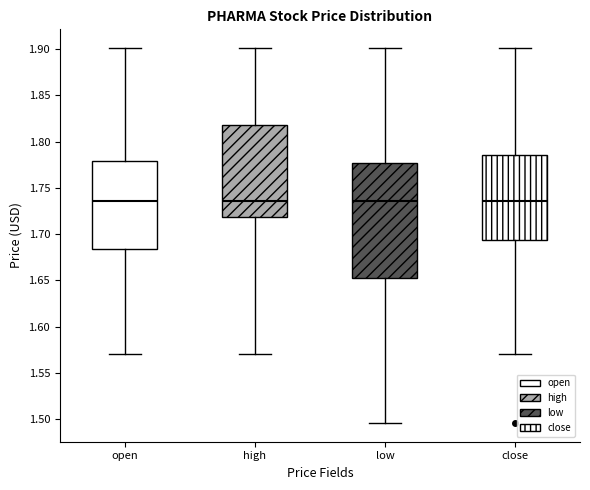

Reading left to right, read every box against the y-axis: the position of its median line, the range the box covers, and the ends of its whiskers. The values are not printed on the chart, so give them approximately, as read against the axis.

open: median 1.735, box 1.685 to 1.780, whiskers 1.570 to 1.900
high: median 1.735, box 1.720 to 1.820, whiskers 1.570 to 1.900
low: median 1.735, box 1.655 to 1.775, whiskers 1.495 to 1.900
close: median 1.735, box 1.695 to 1.785, whiskers 1.570 to 1.900